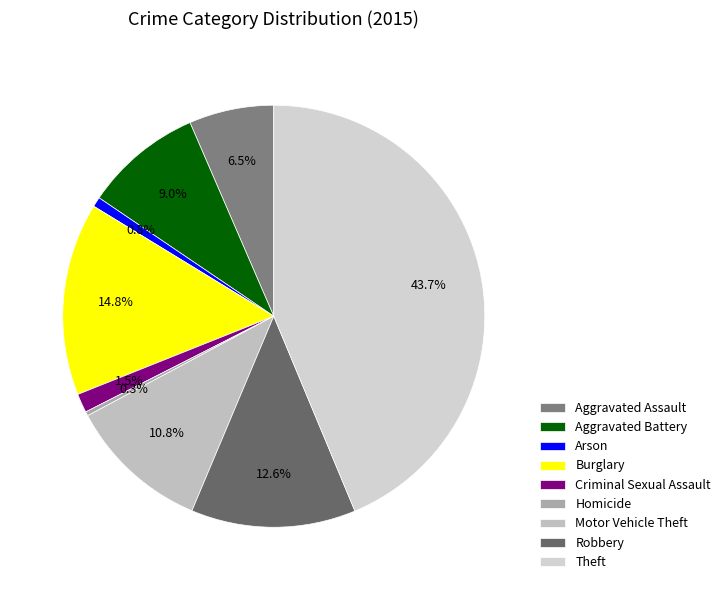

Which slice is the smallest?

Homicide